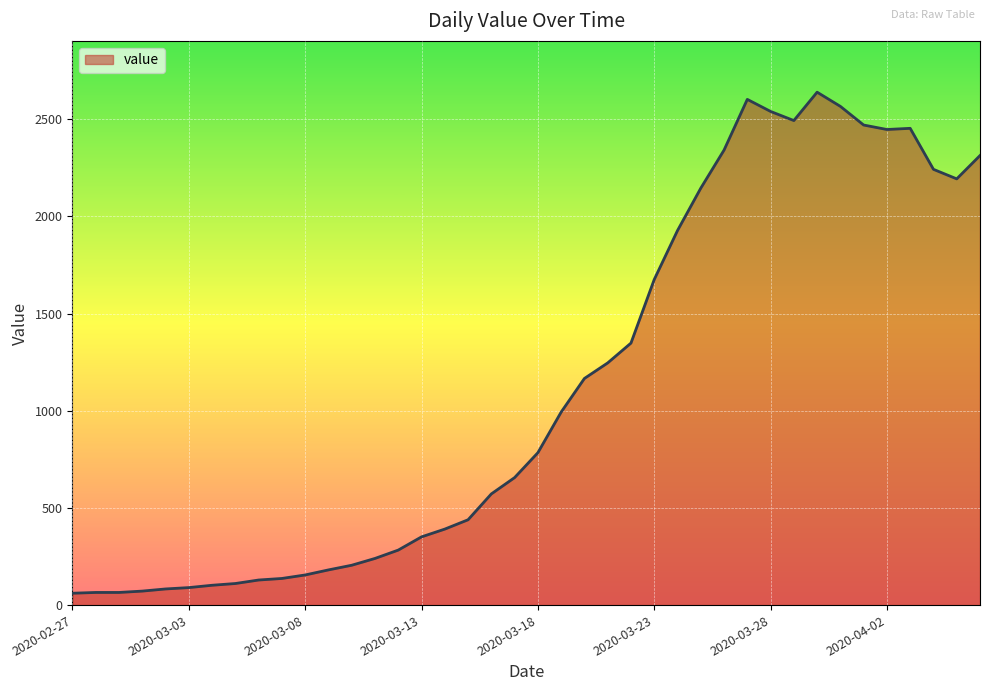

What is the difference between the maximum and minimum values?

2578